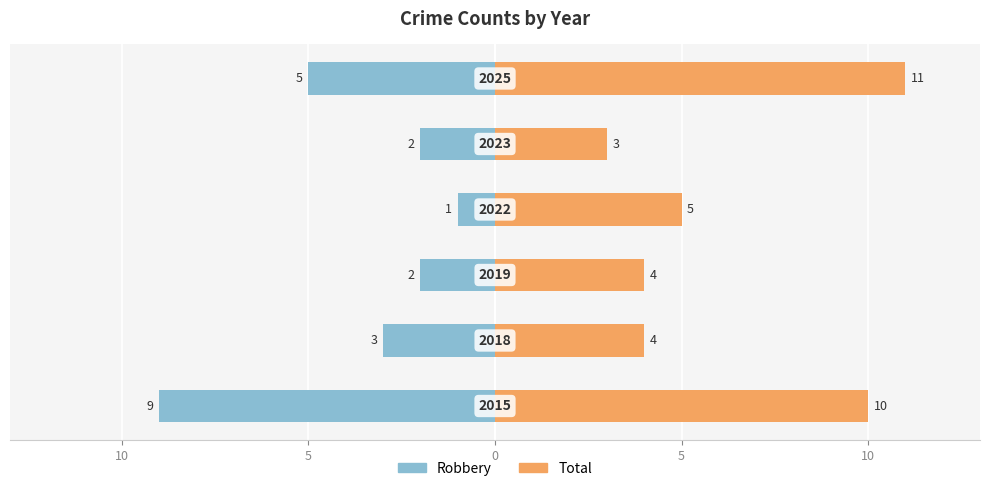

How many values in the Robbery series are below -2?

3